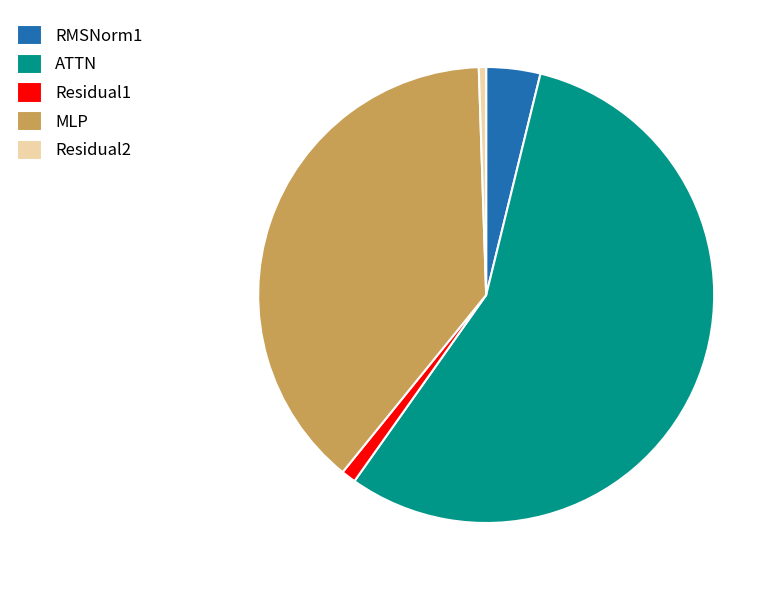

What is the majority slice?

ATTN